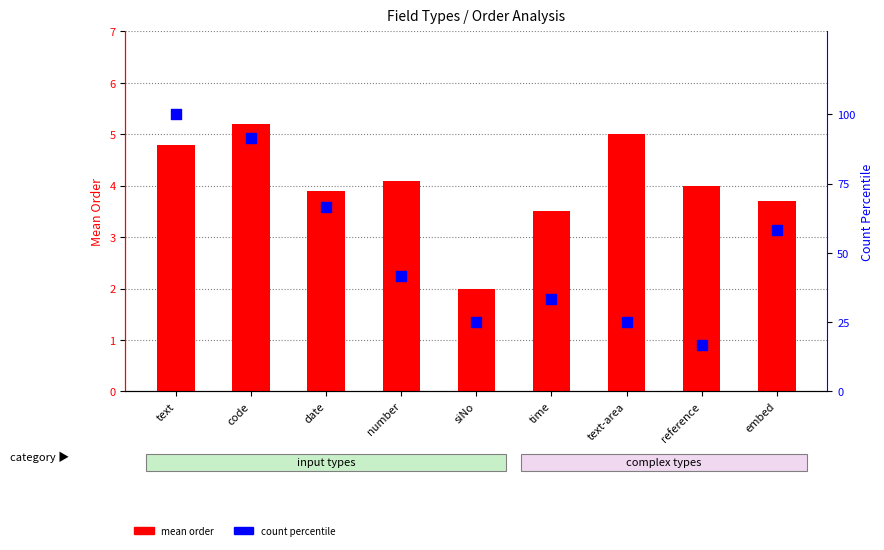

At how many categories does at least one series exceed 78?

2